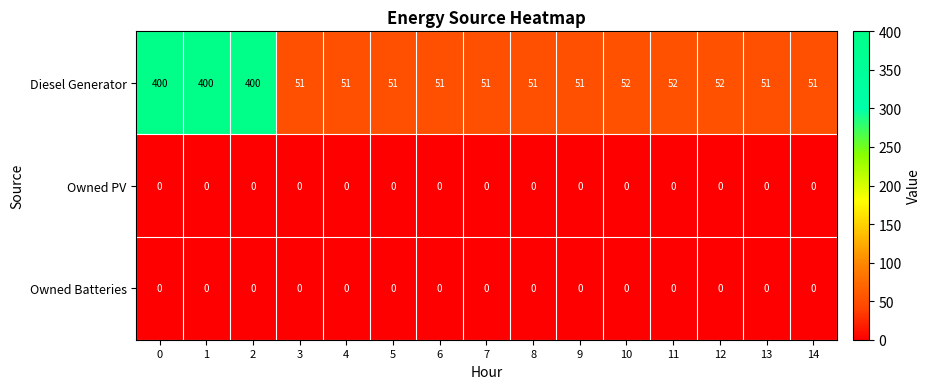

What is the average value of the Diesel Generator series?

121